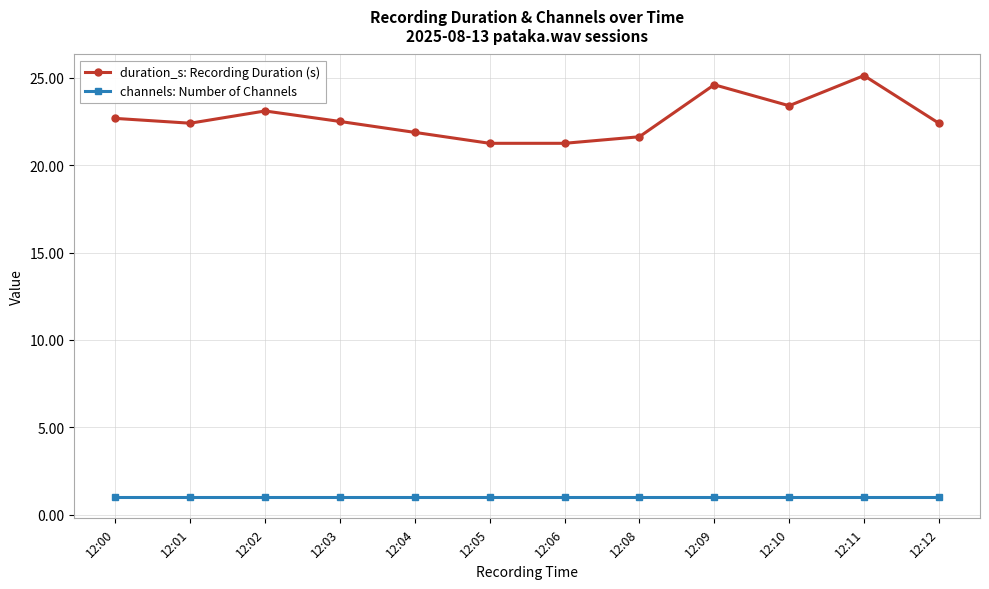

How many data points does each series have?

12